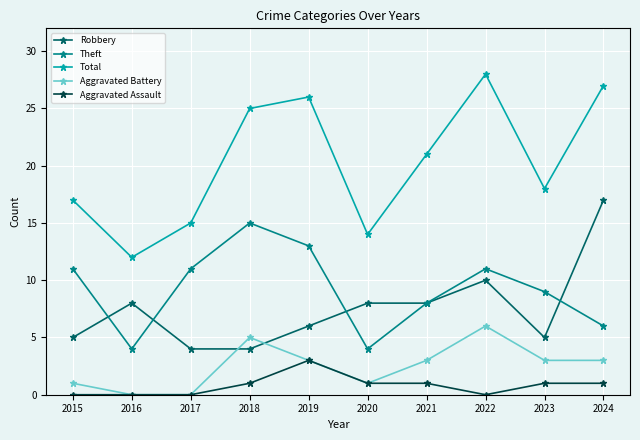

What is the sum of the Aggravated Assault values at 2024 and 2015?

1